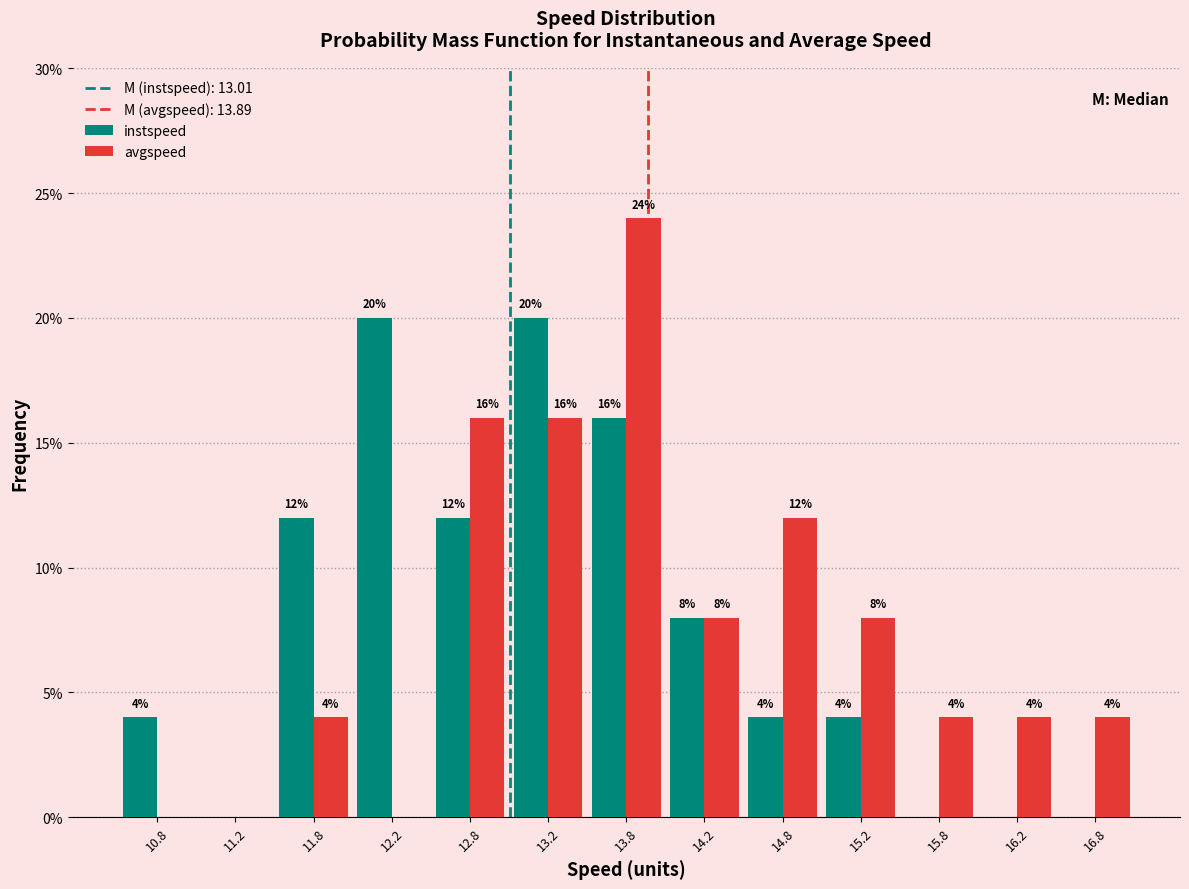

In the avgspeed series, which range on the x-axis has the tallest bar?

13.5 to 14.0